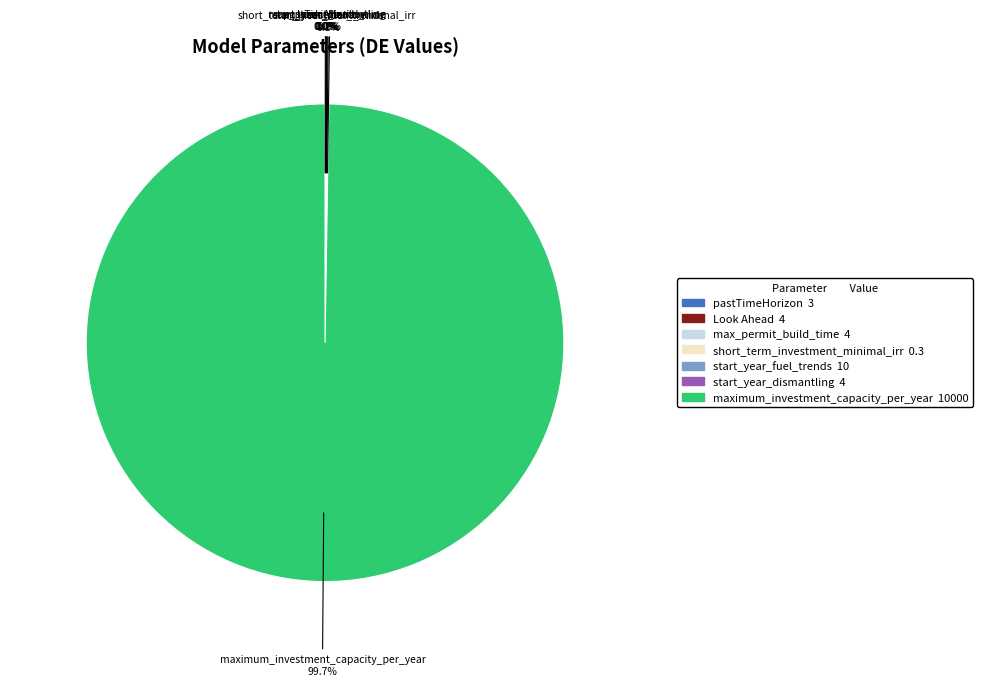

What is the majority slice?

maximum_investment_capacity_per_year